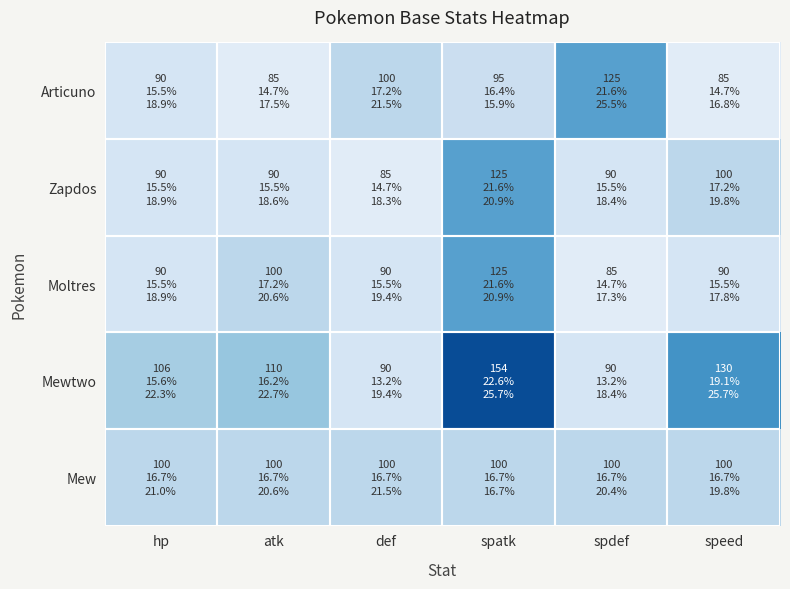

Reading right to left, extract all data points from this chart.

Articuno: speed=85	spdef=125	spatk=95	def=100	atk=85	hp=90
Zapdos: speed=100	spdef=90	spatk=125	def=85	atk=90	hp=90
Moltres: speed=90	spdef=85	spatk=125	def=90	atk=100	hp=90
Mewtwo: speed=130	spdef=90	spatk=154	def=90	atk=110	hp=106
Mew: speed=100	spdef=100	spatk=100	def=100	atk=100	hp=100